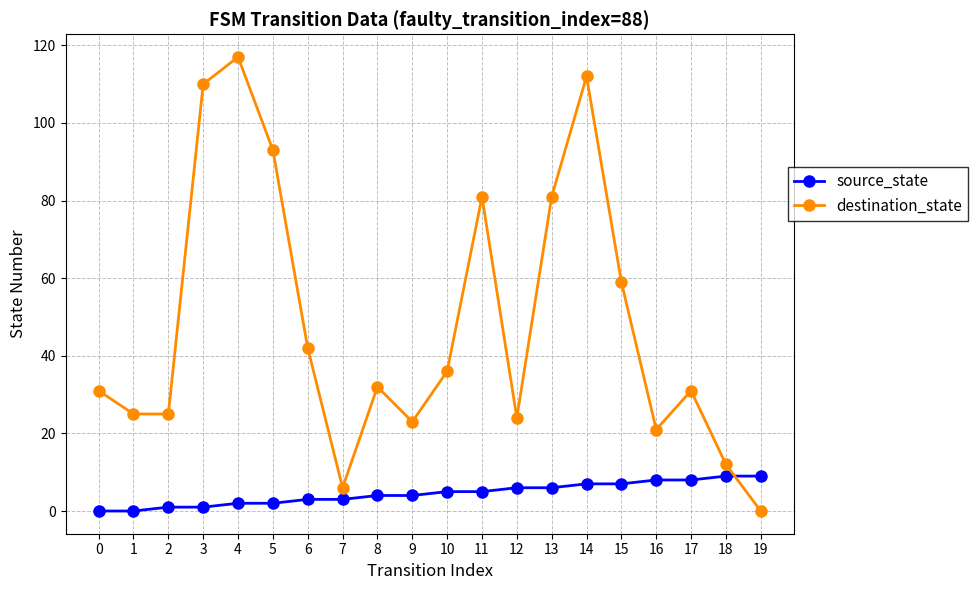

Rank the series at 9 from lowest to highest value.

source_state, destination_state